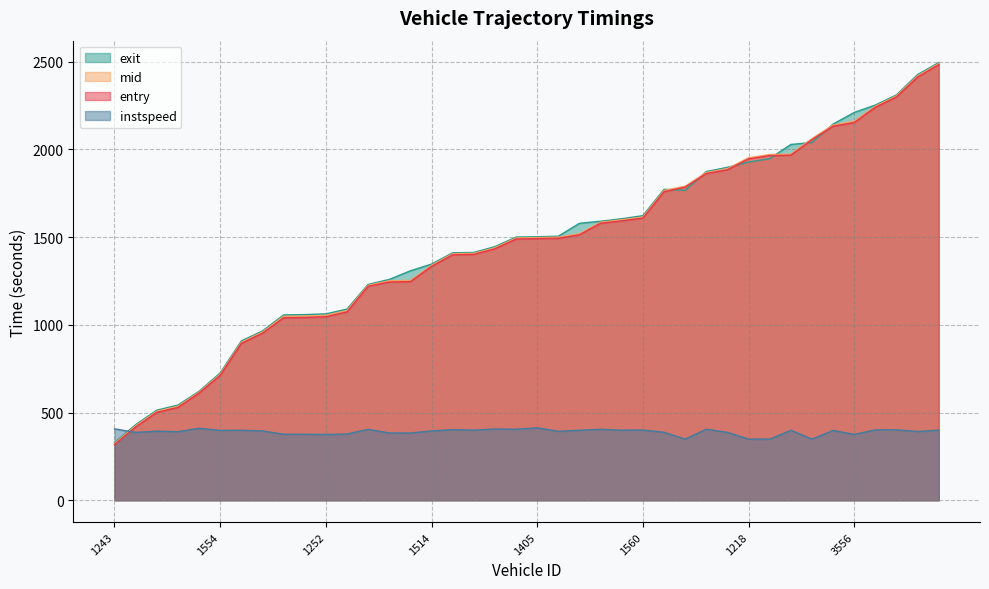

What is the difference between the maximum and minimum values in the instspeed series?

64.2